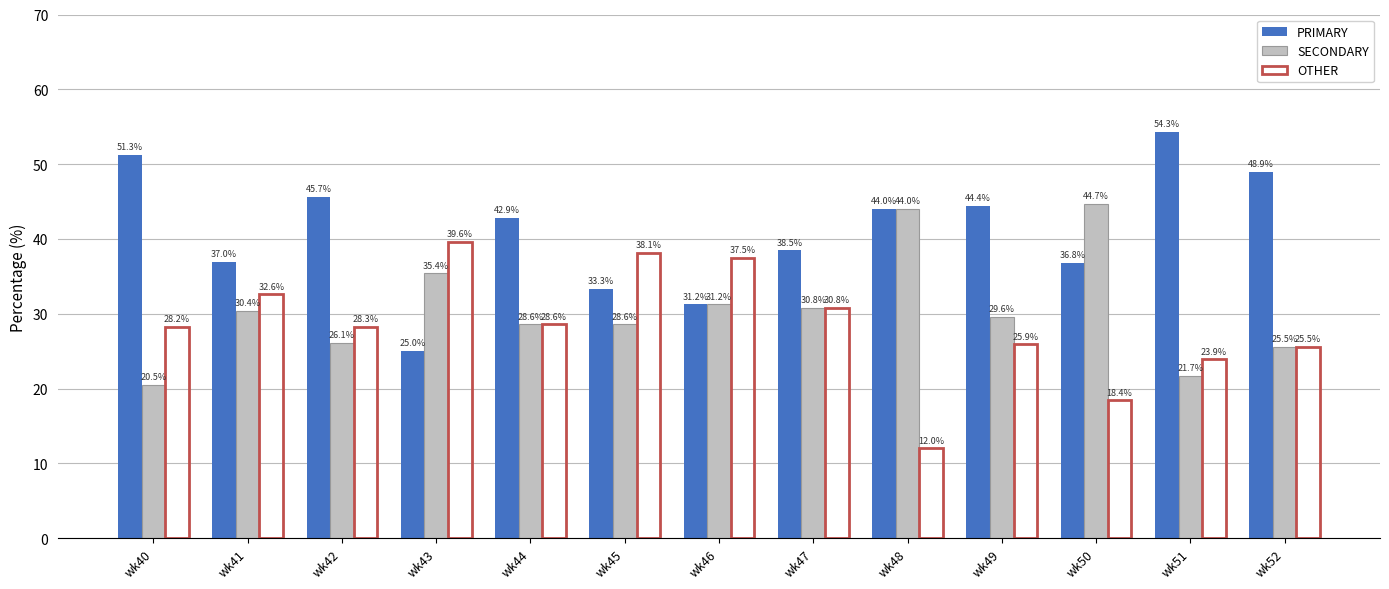

Which series changed the most between wk40 and wk48?

SECONDARY